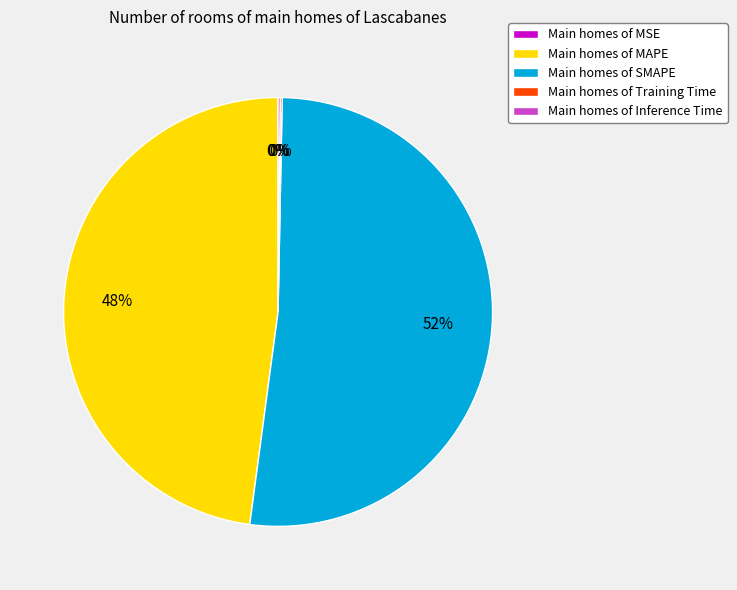

Between Main homes of SMAPE and Main homes of MAPE, which is larger?

Main homes of SMAPE